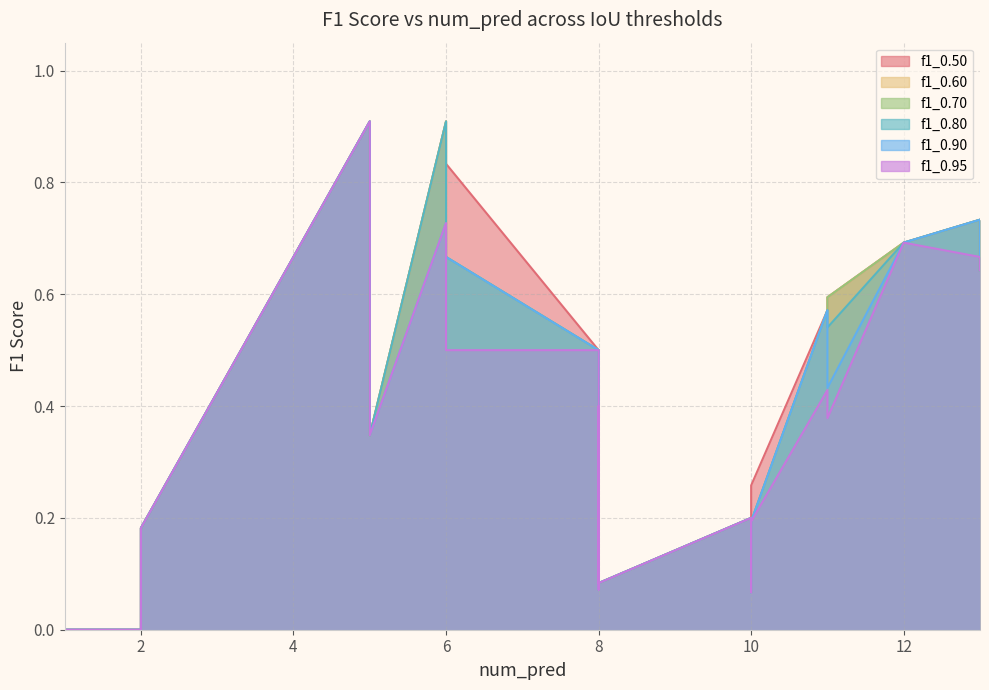

What are all the series names shown in the legend?

f1_0.50, f1_0.60, f1_0.70, f1_0.80, f1_0.90, f1_0.95